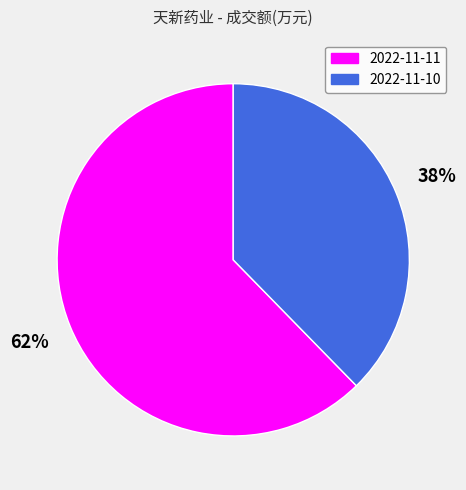

How many segments does this pie chart have?

2